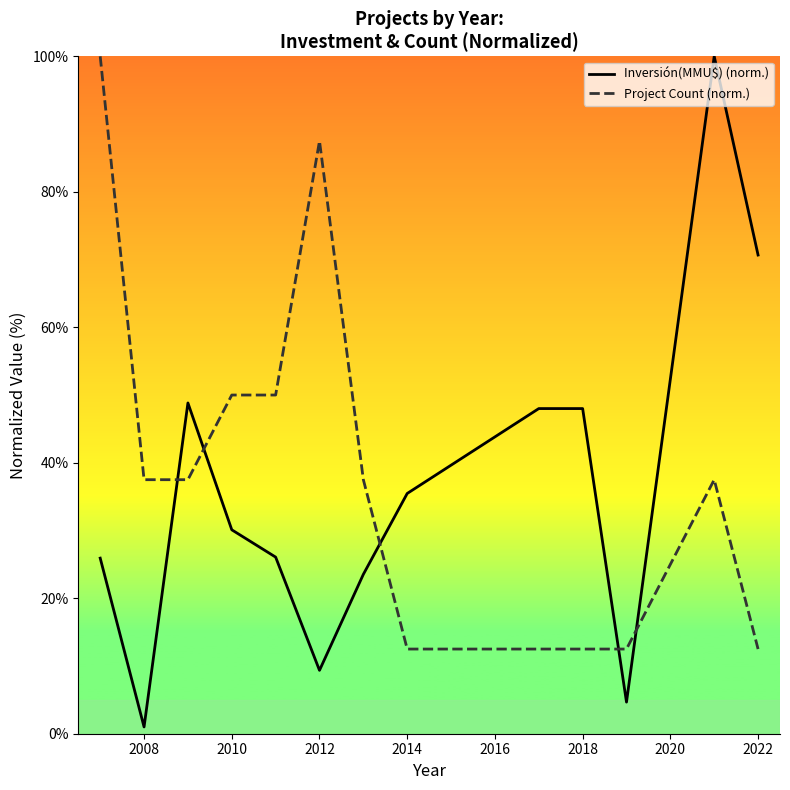

How many values in the Project Count (norm.) series are below 37?

5